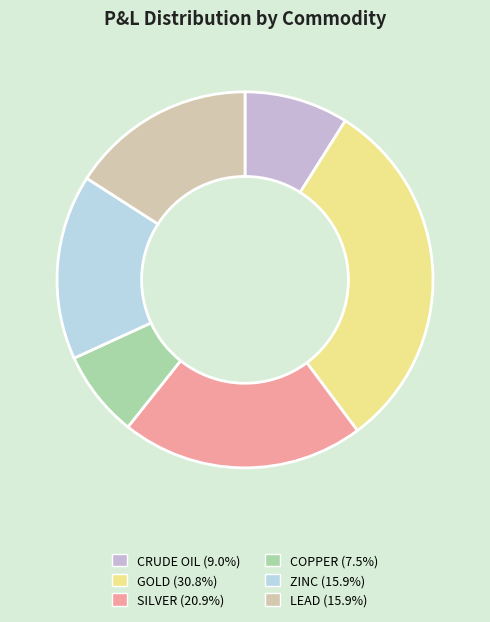

Count the number of slices in the pie.

6